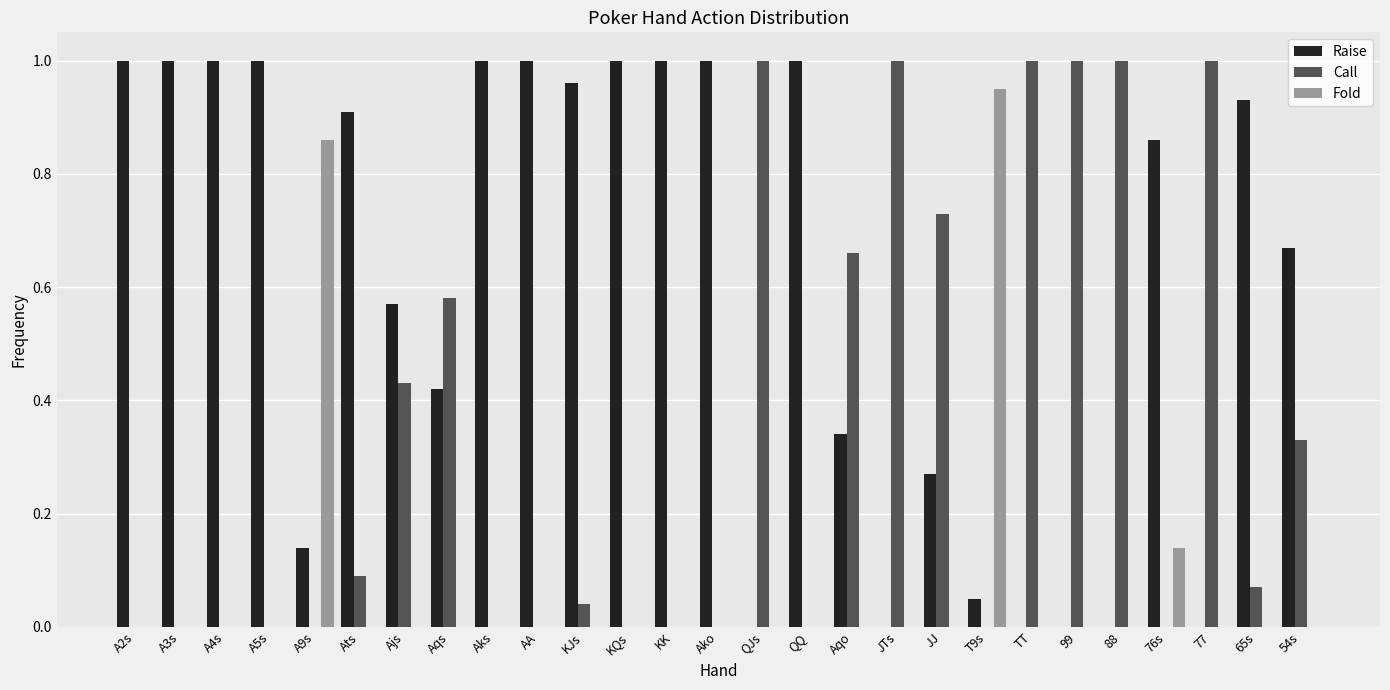

What is the sum of all Call values?

8.9